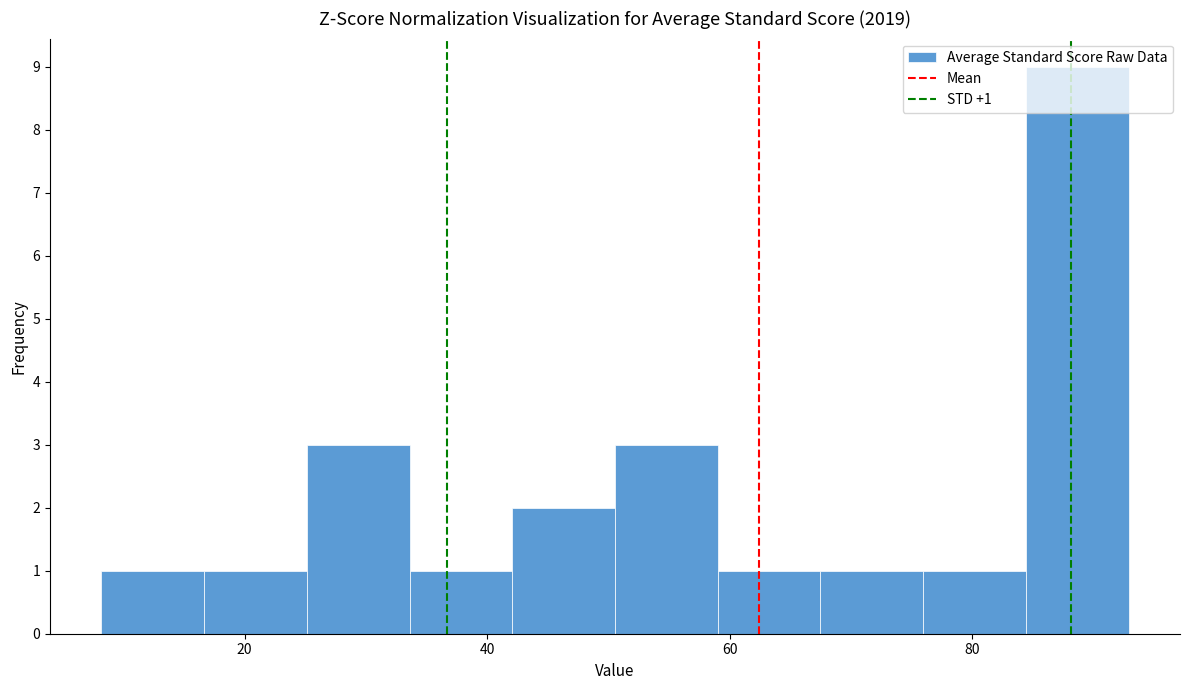

Over which range of the x-axis is the bar tallest?

84 to 92